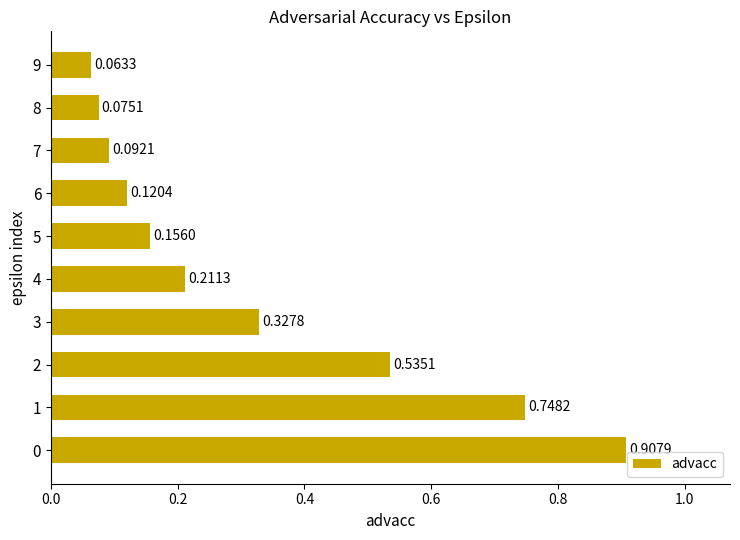

Rank the categories by value from highest to lowest.

0, 1, 2, 3, 4, 5, 6, 7, 8, 9